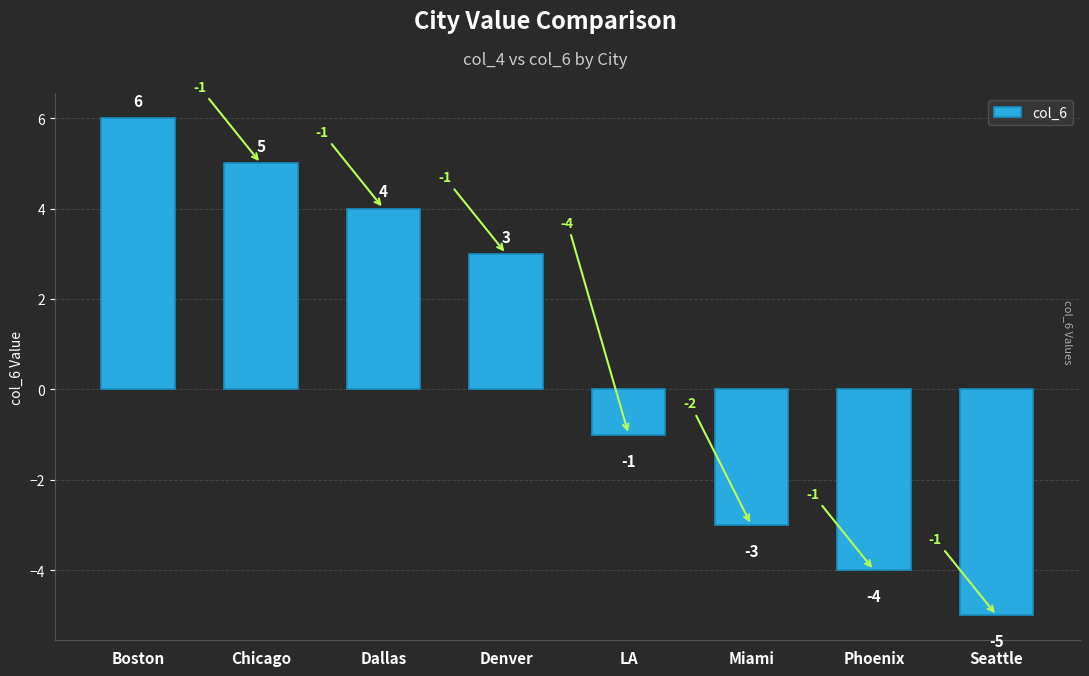

Reading right to left, transcribe all the data shown in this chart.

-5	-4	-3	-1	3	4	5	6